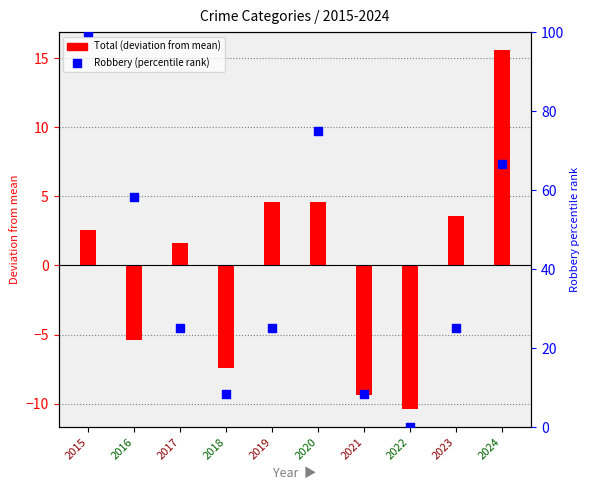

What are all the series names shown in the legend?

Total deviation, Robbery (percentile)